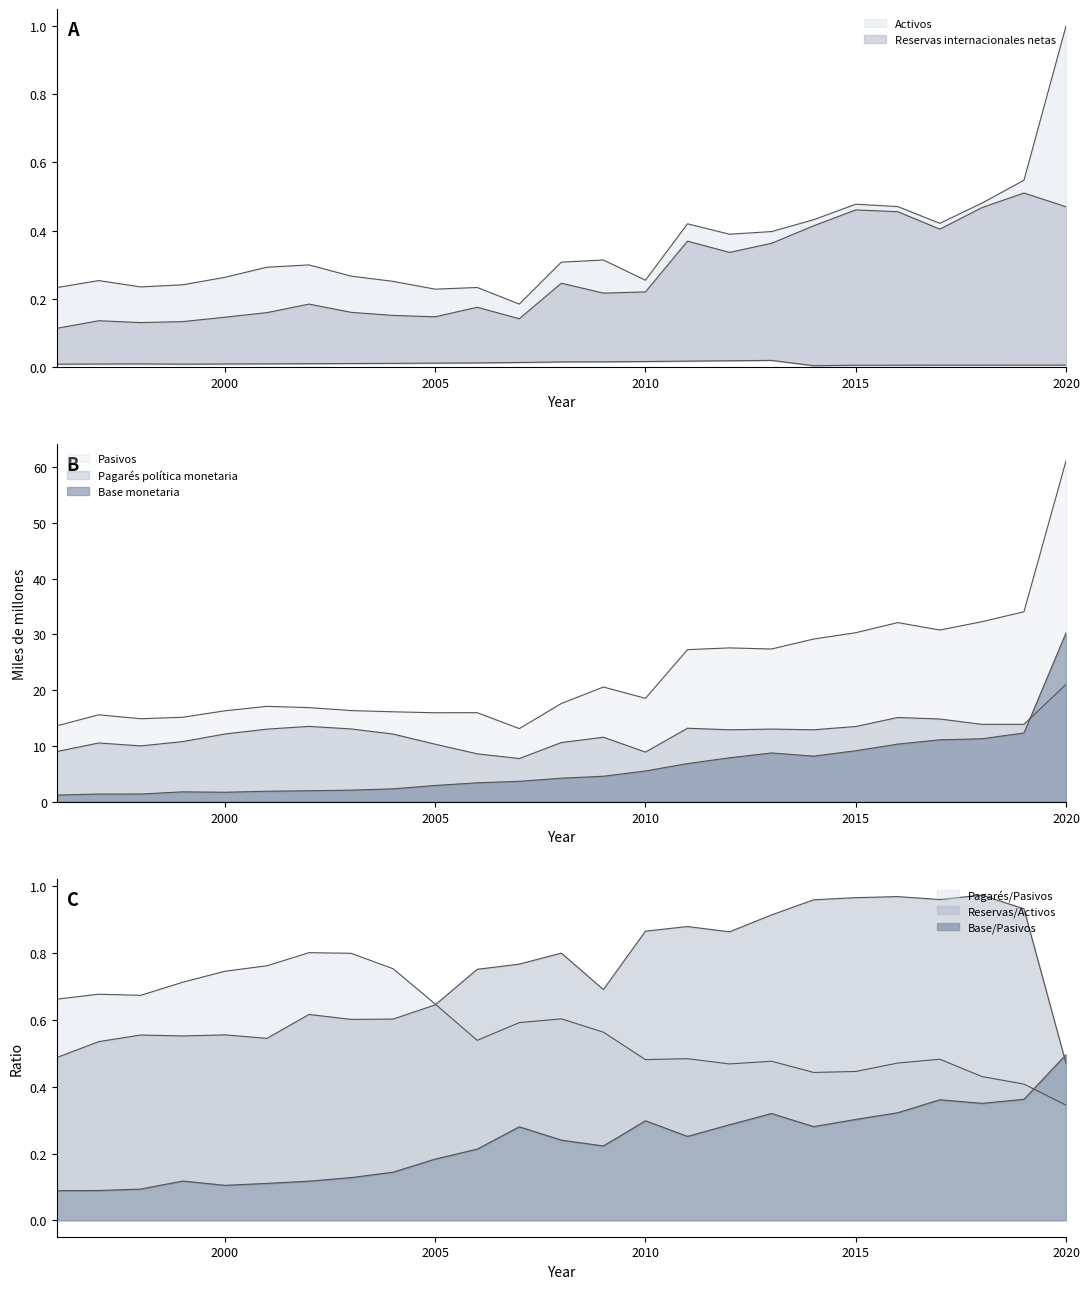

Which series changed the most between 2008 and 2014?

Pasivos